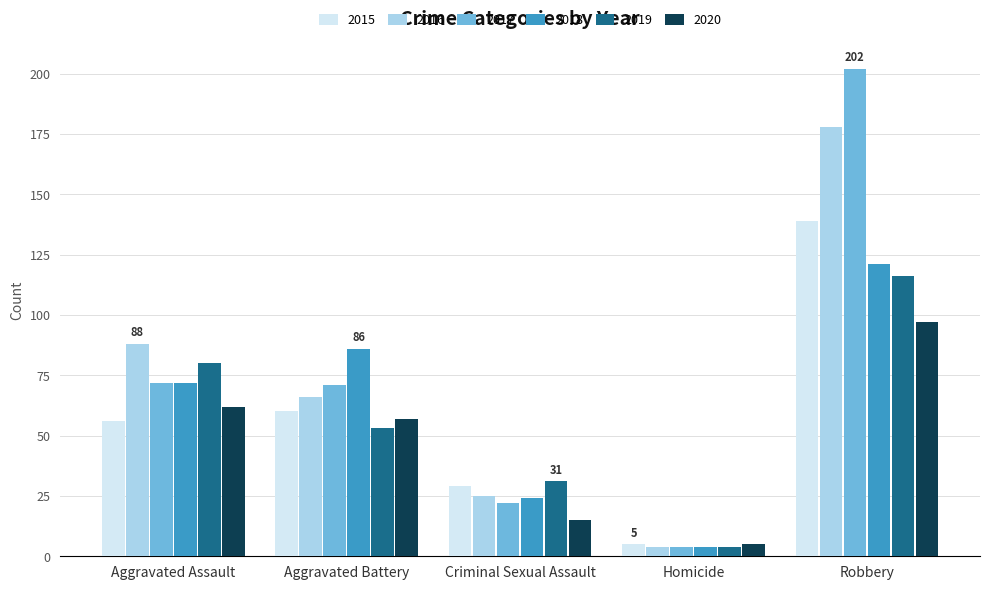

The 2019 series shows 161 at Robbery. True or false?

False